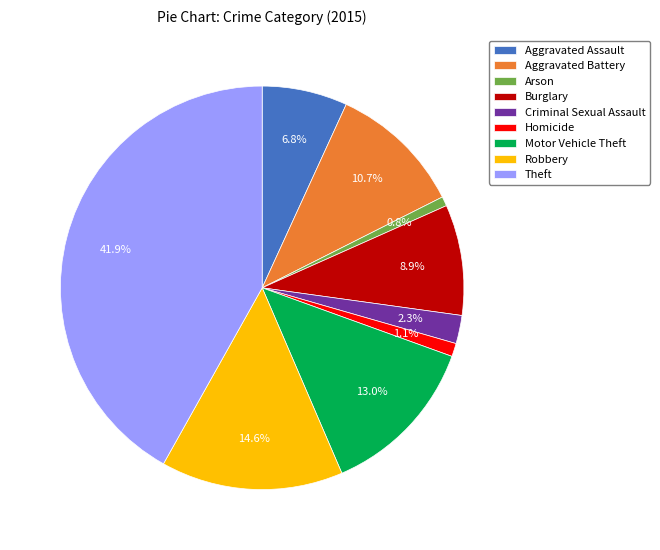

Which category has the biggest portion of the pie?

Theft